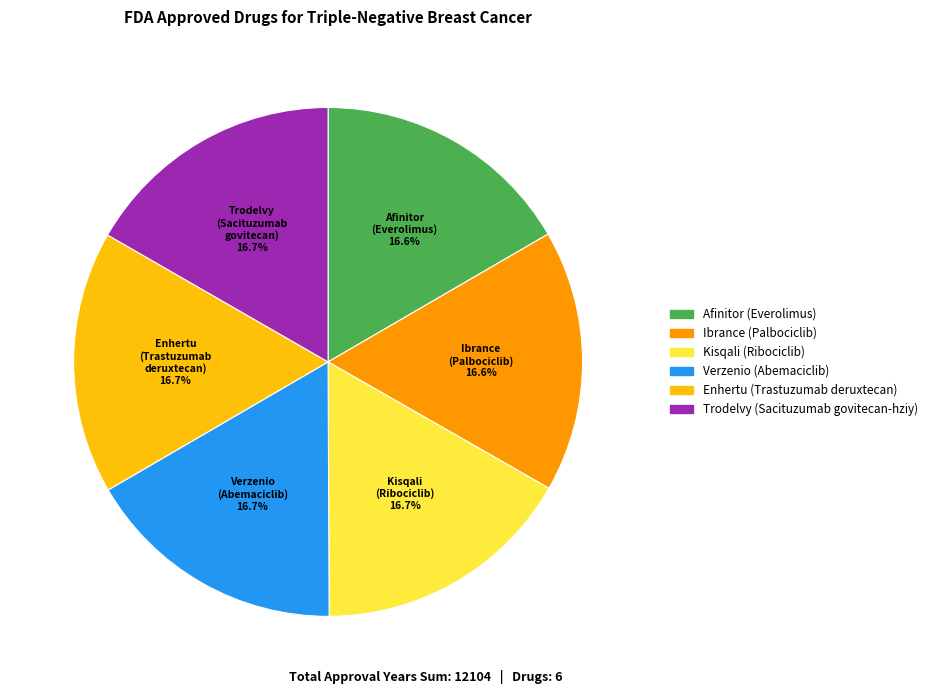

To the nearest percent, what portion does Enhertu (Trastuzumab deruxtecan) represent?

17%